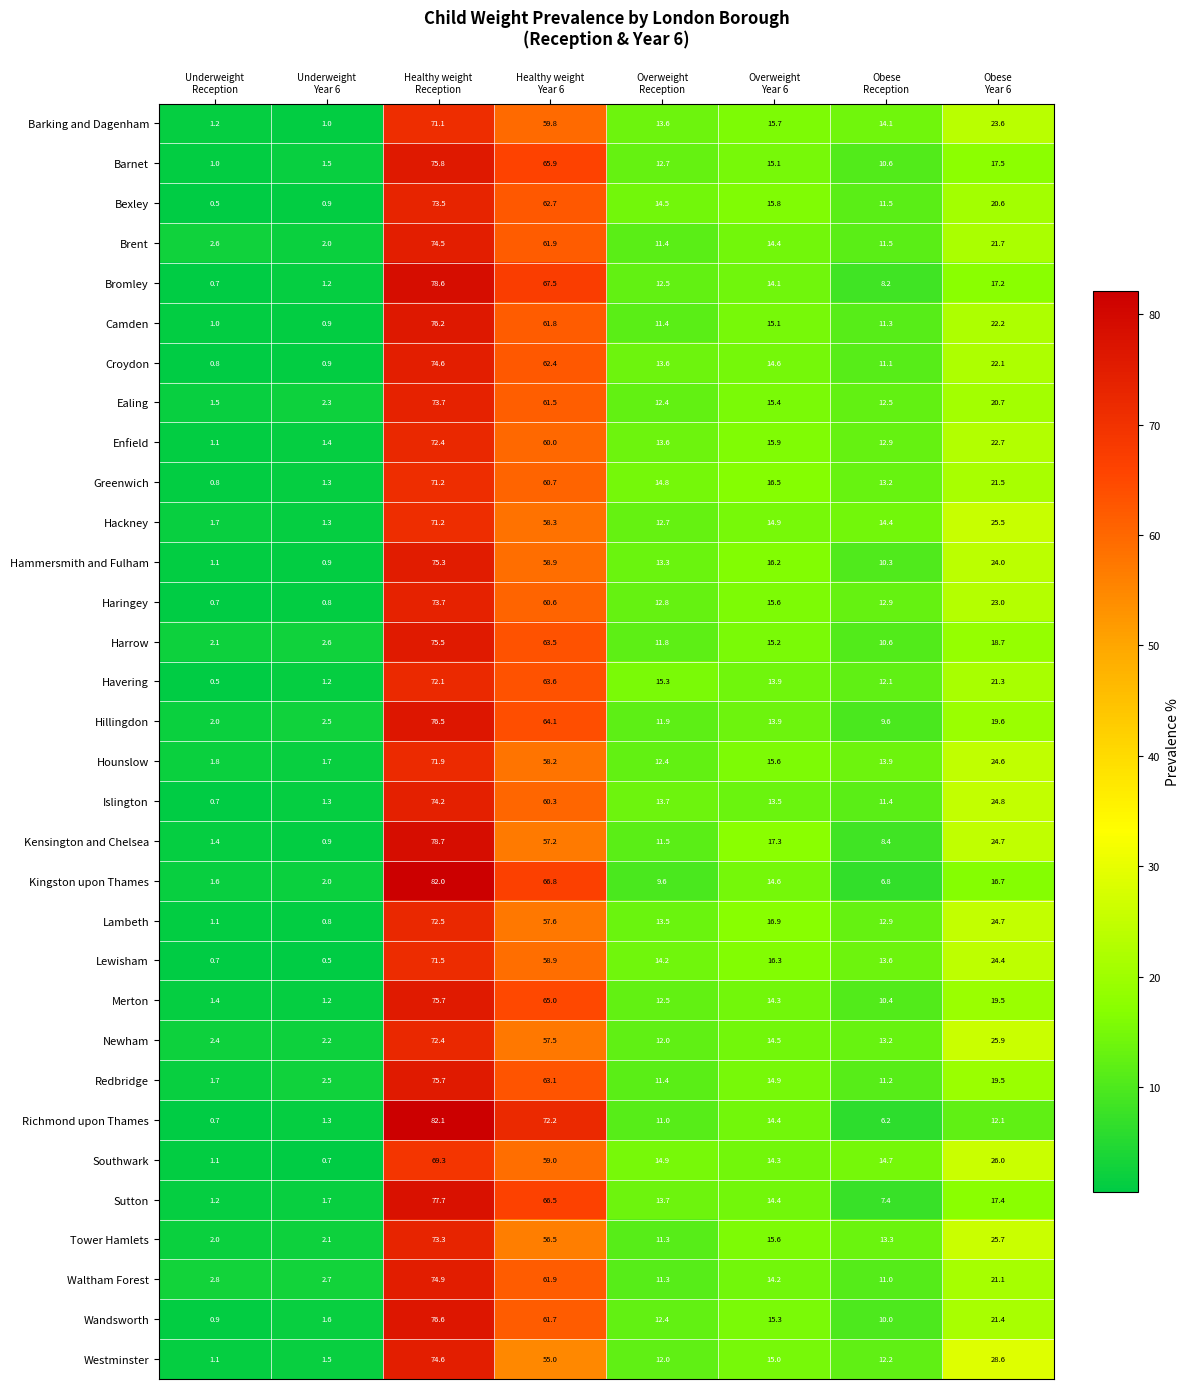

What is the difference between the highest and lowest values at Overweight
Year 6?

3.8